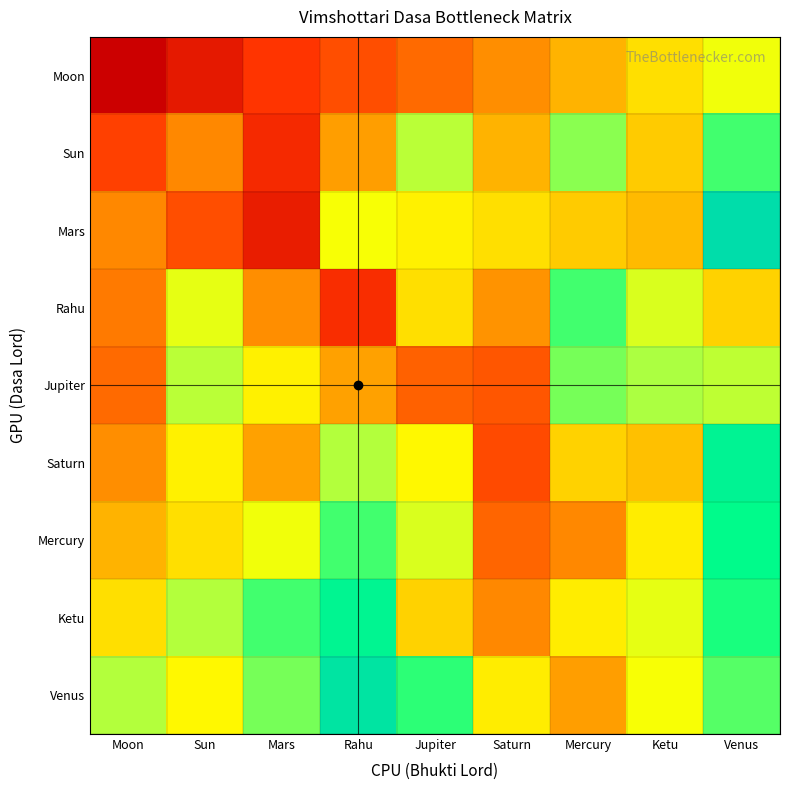

Count the number of data series in this chart.

9